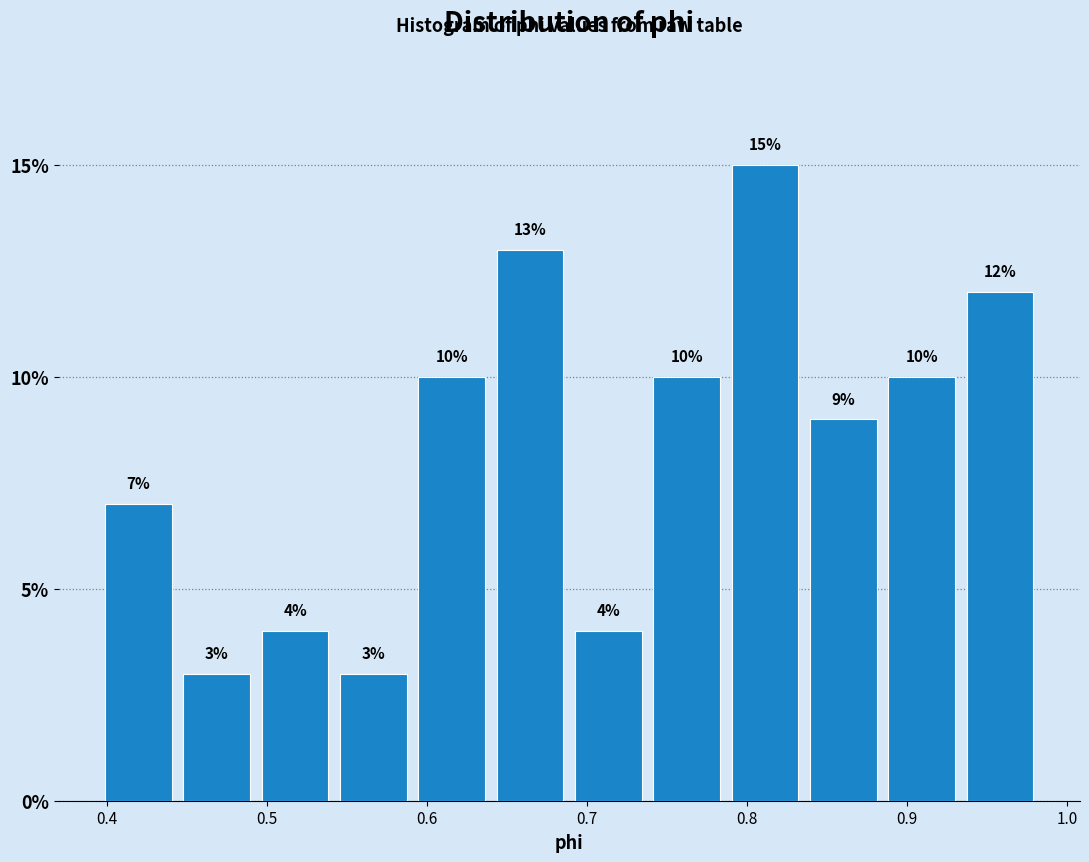

How tall is the bar that spans 0.44 to 0.49 on the x-axis? The bar edges are not printed on the chart, so give them approximately, as read against the axis.

3